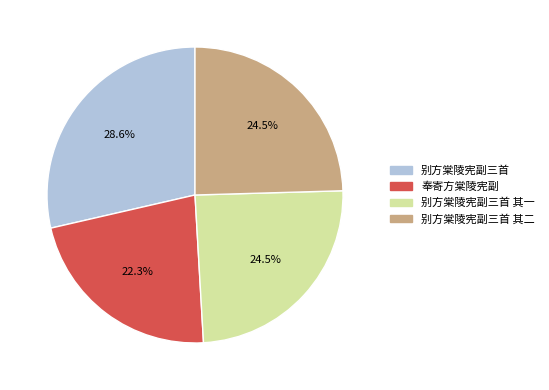

What percentage is the 奉寄方棠陵宪副 slice, to the nearest percent?

22%